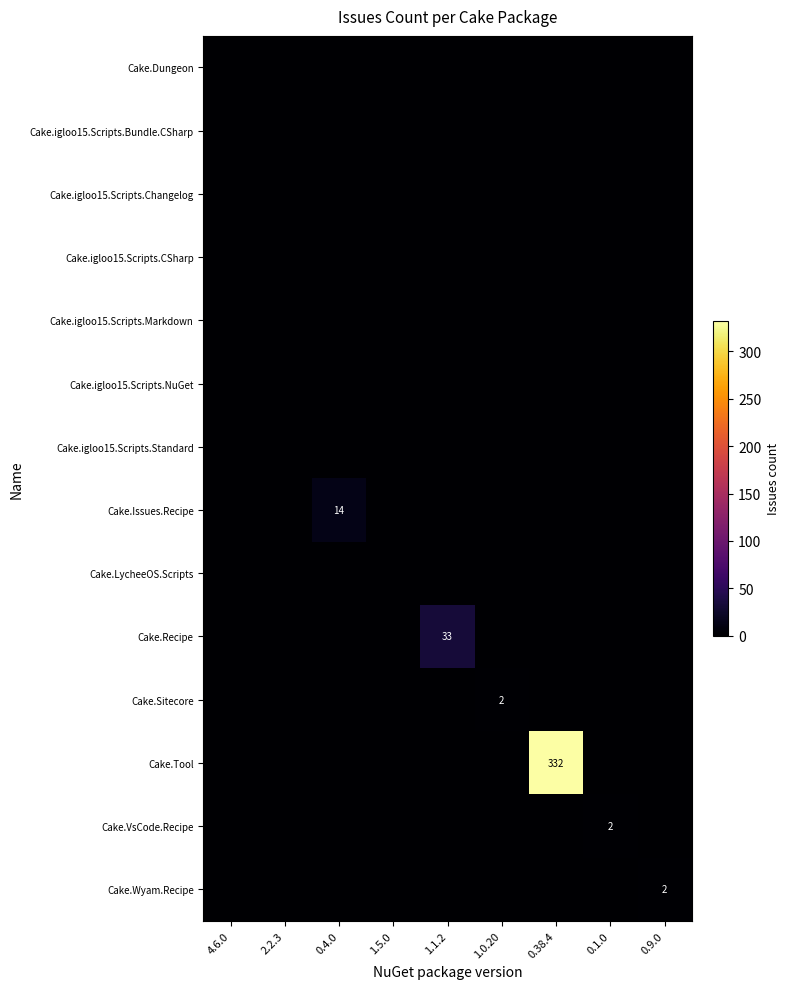

At which category is the sum across all series the highest?

0.38.4